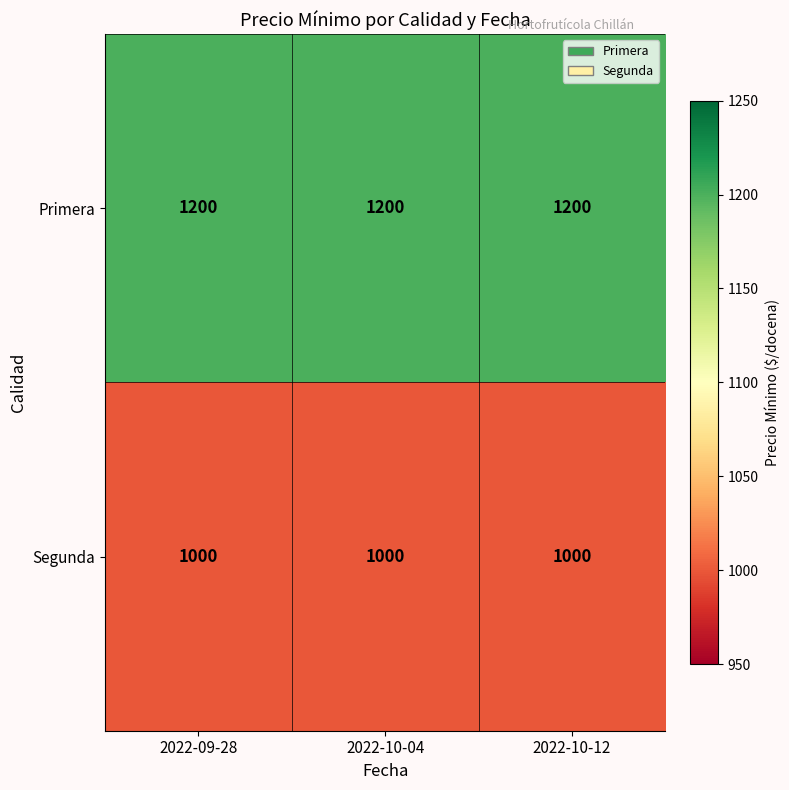

Which series has the largest total across all categories?

Primera